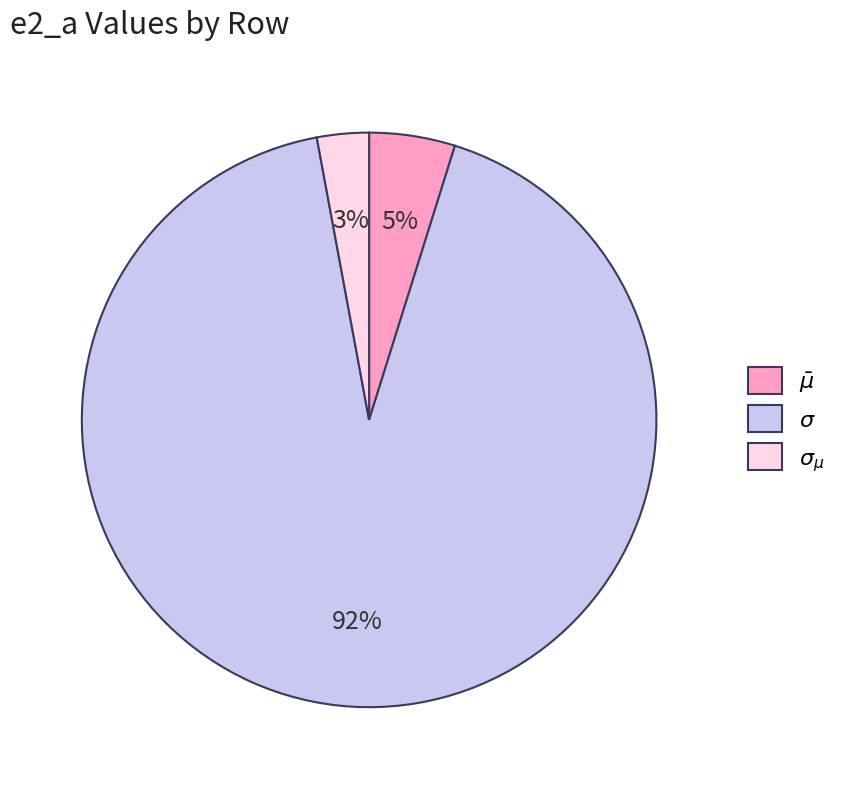

The $\bar\mu$ slice represents 14% of the pie. True or false?

False